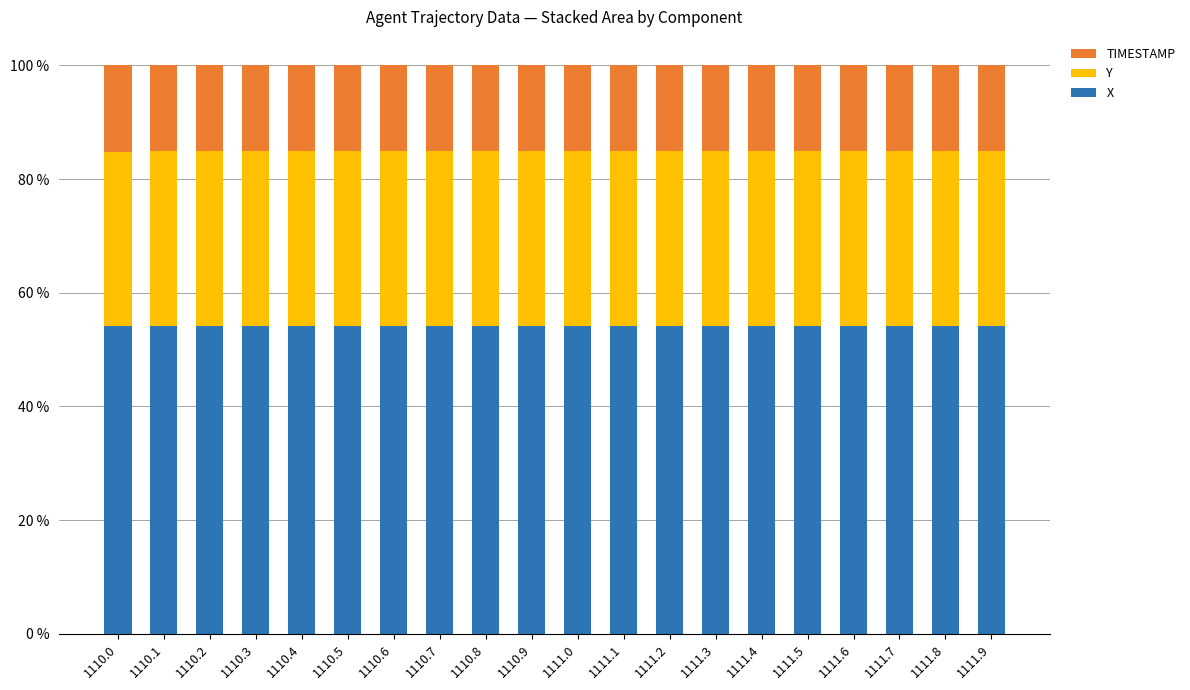

What is the maximum value for X?

54.2